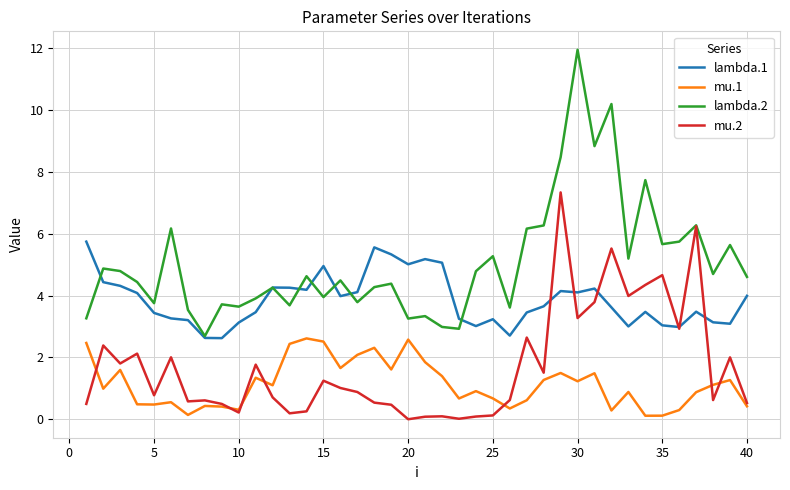

True or false: mu.1 and lambda.2 intersect in this chart.

False